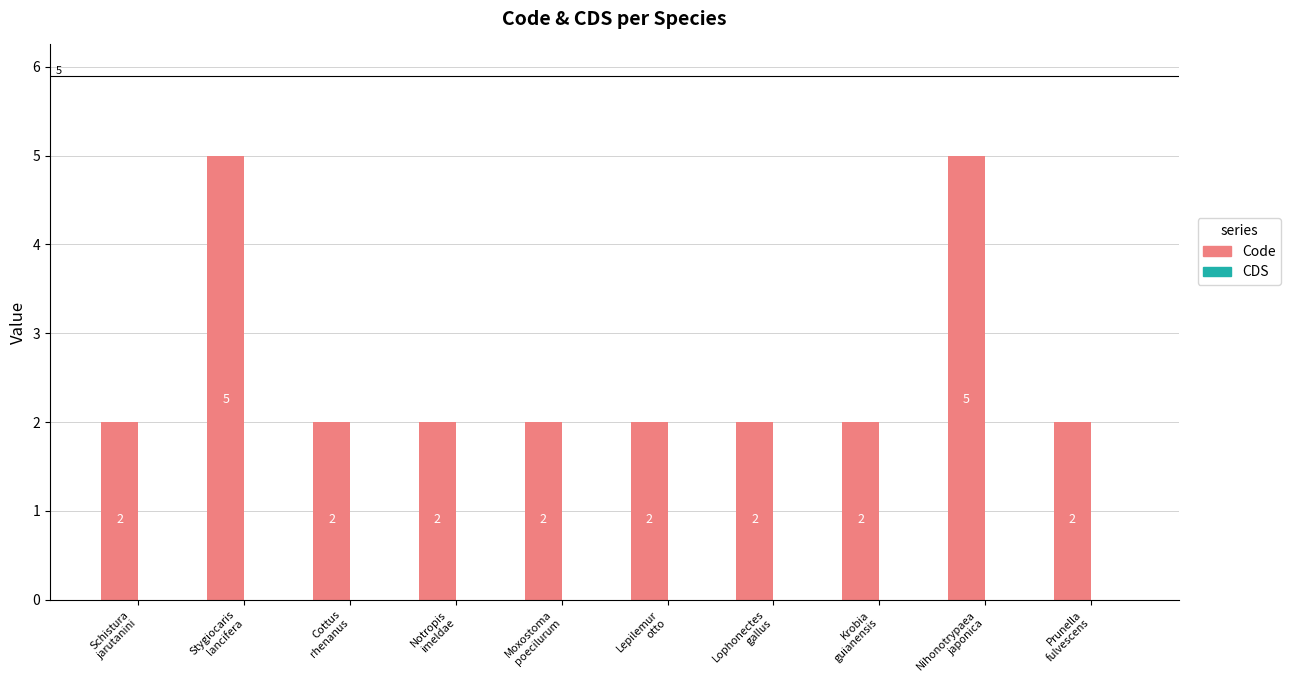

What is the label of the 4th bar from the right?

Lophonectes
gallus